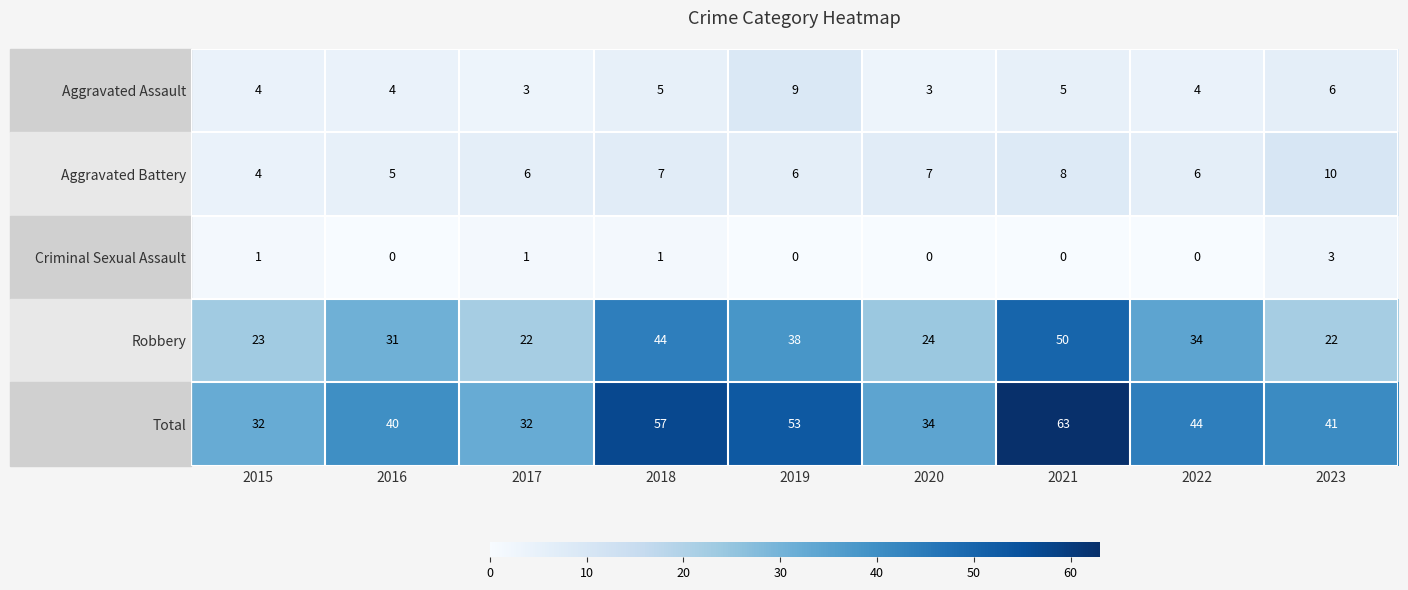

What is the spread (max minus min) of values at 2017?

31